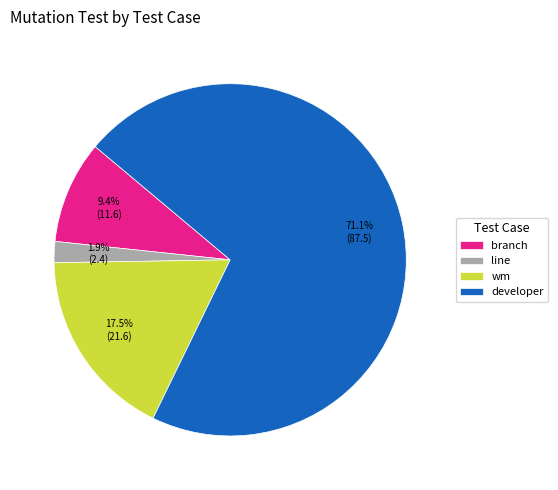

Combined, do line and branch account for over 50%?

No